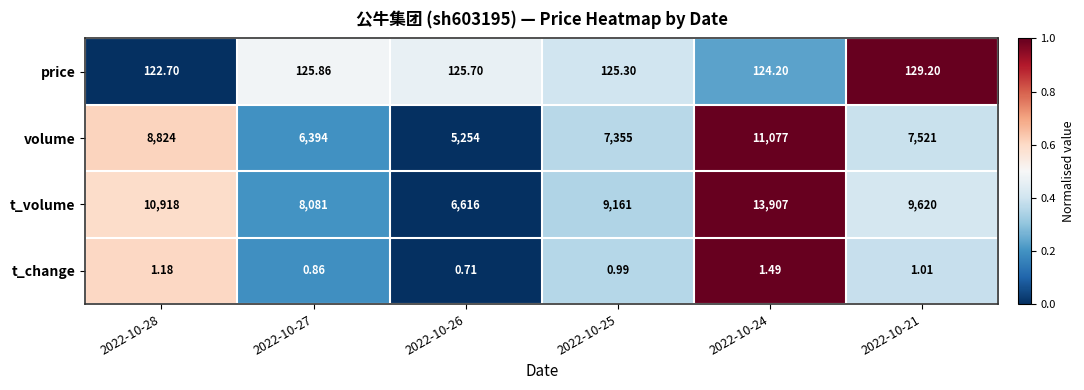

Which series has the largest total across all categories?

t_volume